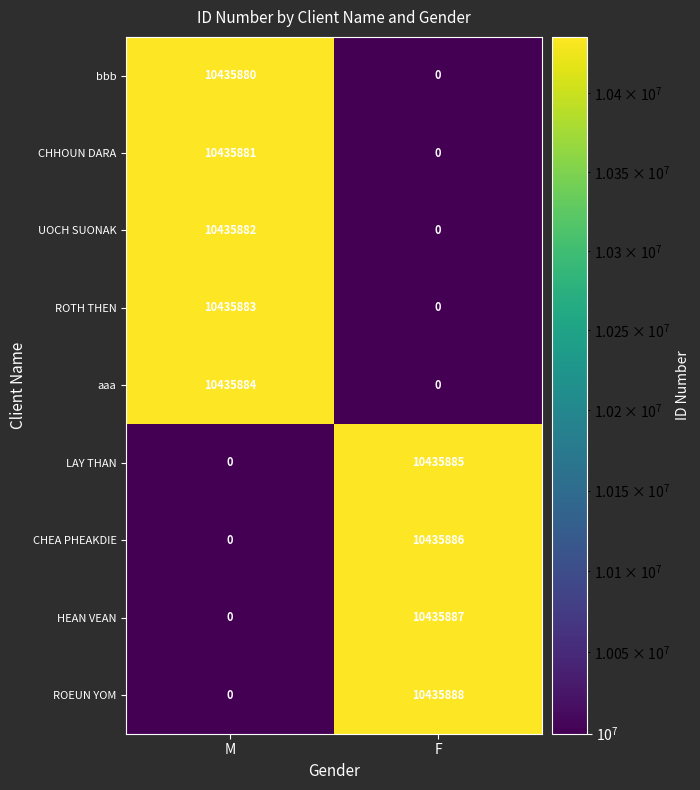

Where is CHEA PHEAKDIE nearest to the value 5217943?

M